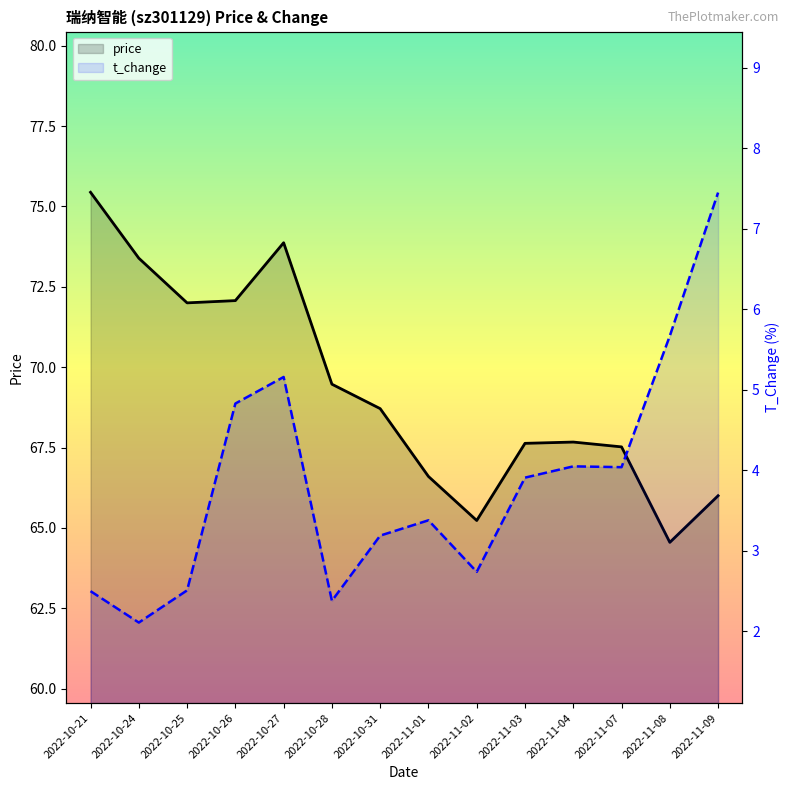

How many values in the price series are below 68?

7